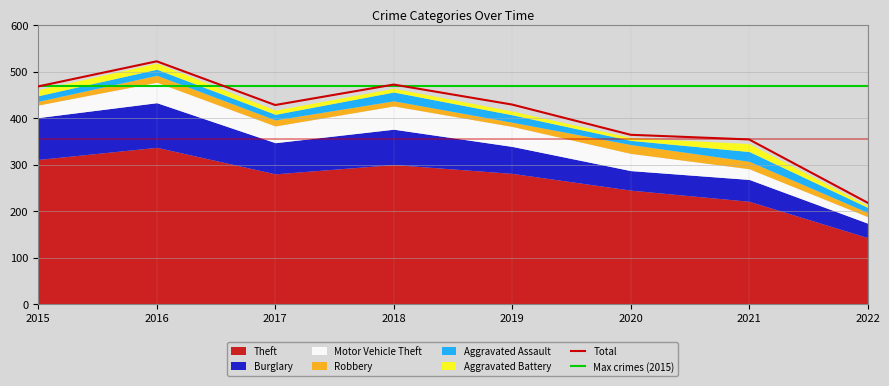

Reading left to right, extract all data points from this chart.

Theft: 2015=311	2016=337	2017=280	2018=300	2019=281	2020=245	2021=221	2022=143
Burglary: 2015=90	2016=96	2017=67	2018=76	2019=58	2020=42	2021=47	2022=31
Motor Vehicle Theft: 2015=27	2016=44	2017=36	2018=50	2019=43	2020=37	2021=23	2022=14
Robbery: 2015=8	2016=15	2017=13	2018=11	2019=9	2020=19	2021=16	2022=9
Aggravated Assault: 2015=12	2016=13	2017=12	2018=19	2019=16	2020=9	2021=21	2022=11
Aggravated Battery: 2015=13	2016=13	2017=9	2018=8	2019=8	2020=6	2021=17	2022=4